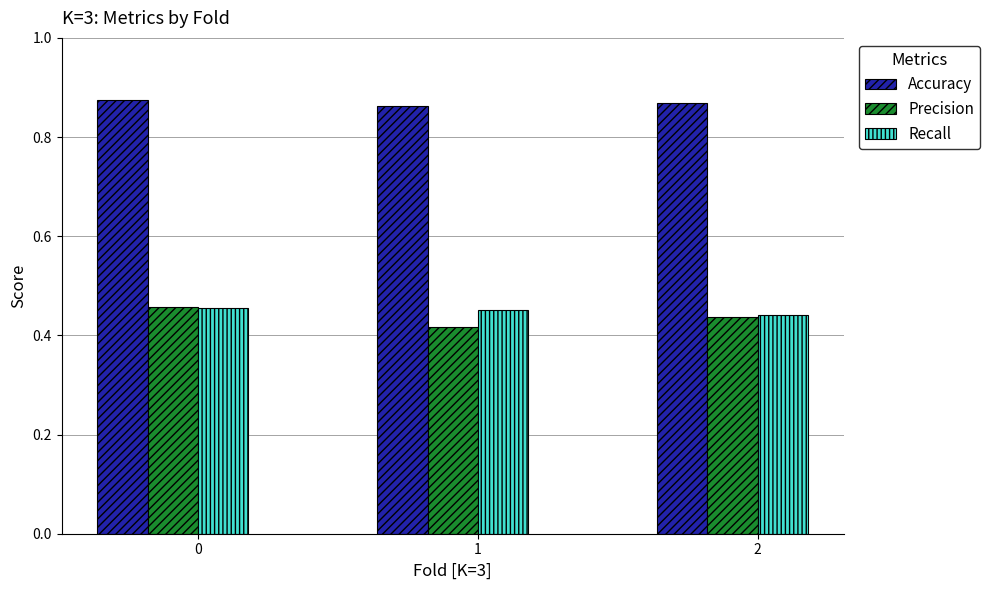

How many Recall values are between 0 and 1?

3